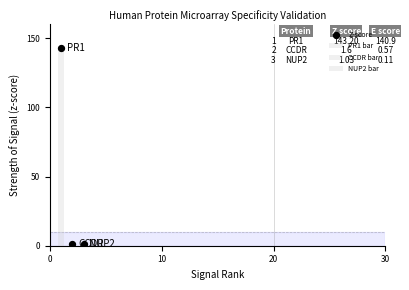

What is the change in value from 0 to 10?

-141.6